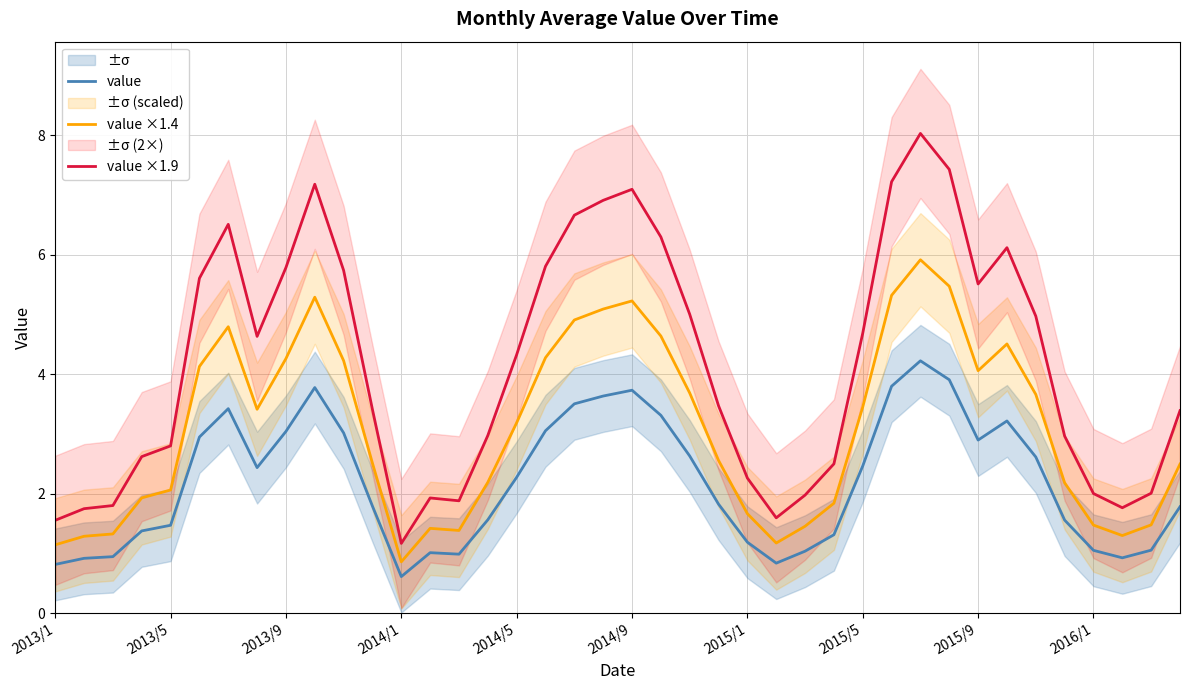

True or false: value ×1.4 and value ×1.9 cross at least once.

False